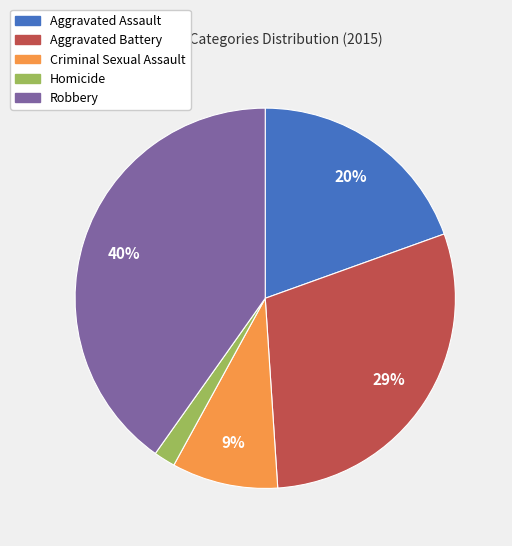

Is there a majority slice in this chart?

No